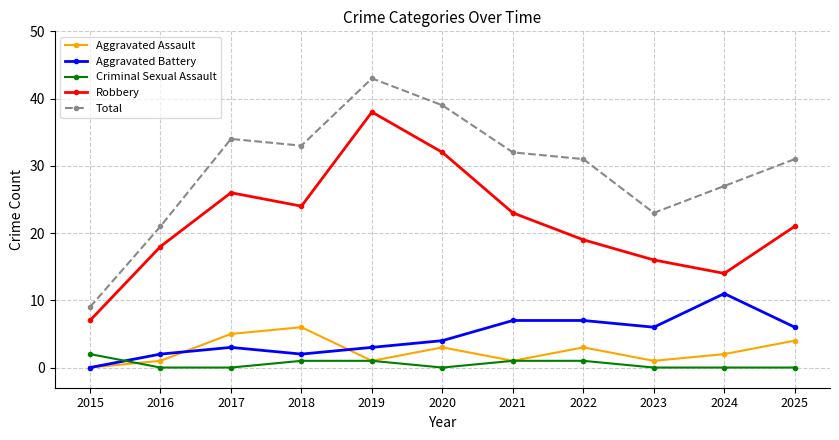

How many data points does each series have?

11